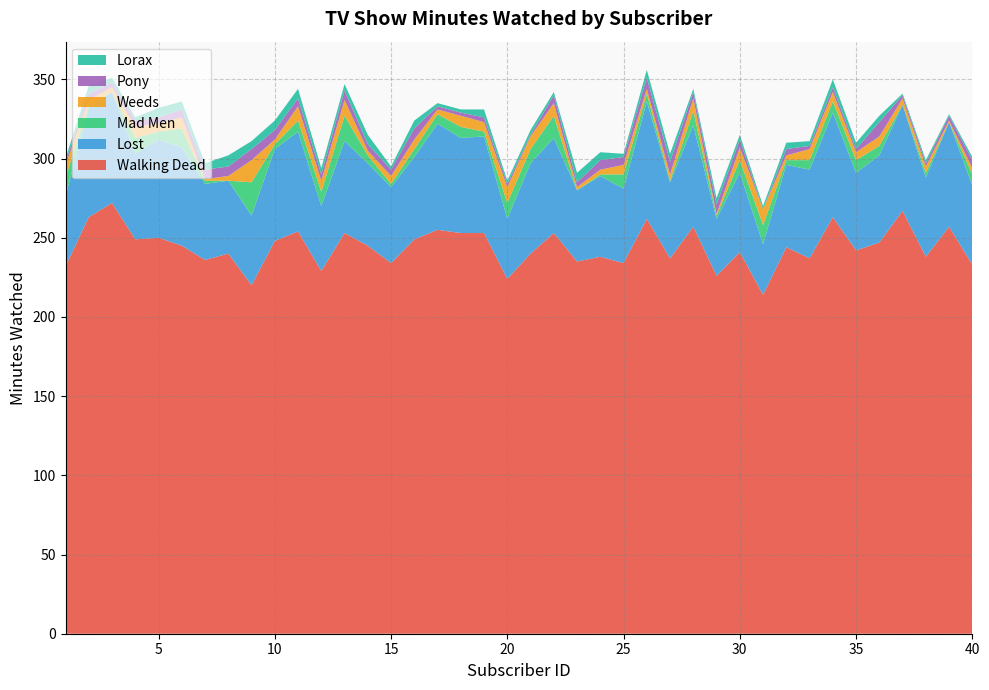

Reading left to right, list all the values displayed in this chart.

Walking Dead: 232	263	272	249	250	245	236	240	220	248	254	229	253	245	234	249	255	253	253	224	240	253	235	238	234	262	237	257	226	241	214	244	237	263	242	247	267	238	257	233
Lost: 44	69	70	54	62	62	48	46	44	58	63	41	58	52	48	52	67	60	61	38	57	60	45	51	47	74	48	64	36	50	32	52	56	66	49	55	67	50	66	50
Mad Men: 12	2	0	10	5	12	2	0	21	3	7	9	16	5	2	5	6	7	3	10	9	14	0	1	9	5	1	9	2	8	12	3	6	7	8	6	0	3	0	7
Weeds: 8	3	3	7	5	7	1	3	14	3	9	7	10	3	5	6	3	7	6	10	8	8	2	3	6	3	4	8	1	8	10	3	7	6	5	6	4	4	1	4
Pony: 2	4	3	4	4	5	6	6	7	6	5	4	6	4	4	7	2	2	3	2	1	5	3	6	5	7	8	4	6	5	0	4	2	3	2	9	2	2	3	5
Lorax: 2	5	3	2	6	5	4	7	5	6	6	4	4	6	2	5	2	2	5	2	3	2	6	5	2	5	5	2	4	3	2	4	3	5	4	4	1	2	1	2